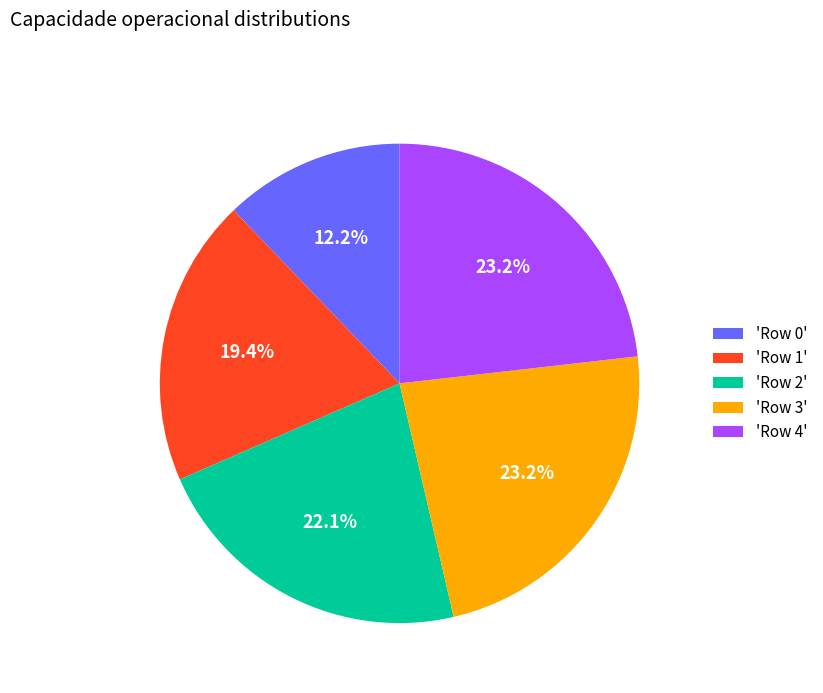

What percentage is NOT represented by 'Row 0'?

87.8%